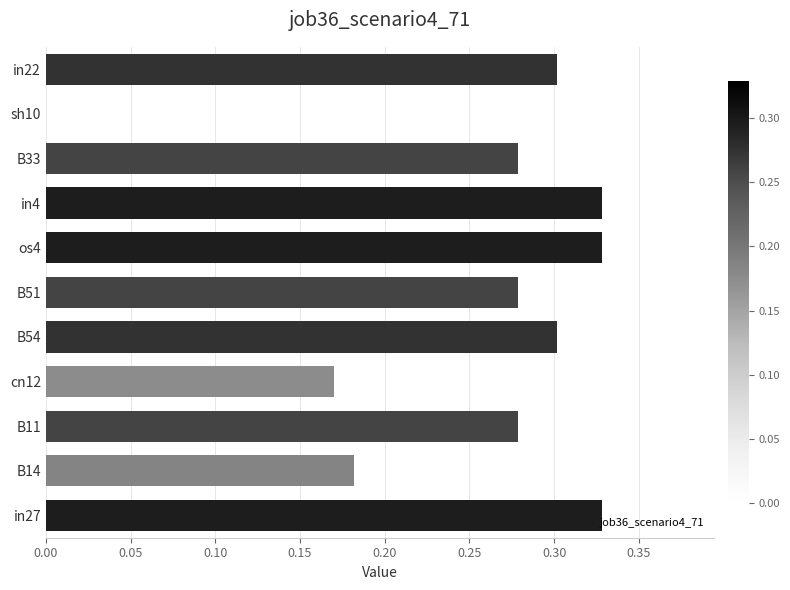

The chart shows a value of 0.3 at in27. True or false?

True